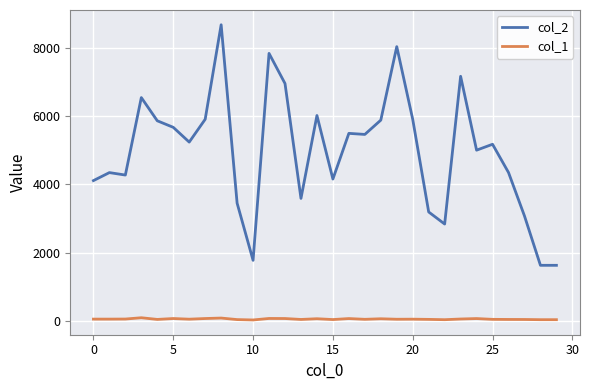

What is the difference between the maximum and minimum values in the col_1 series?

65